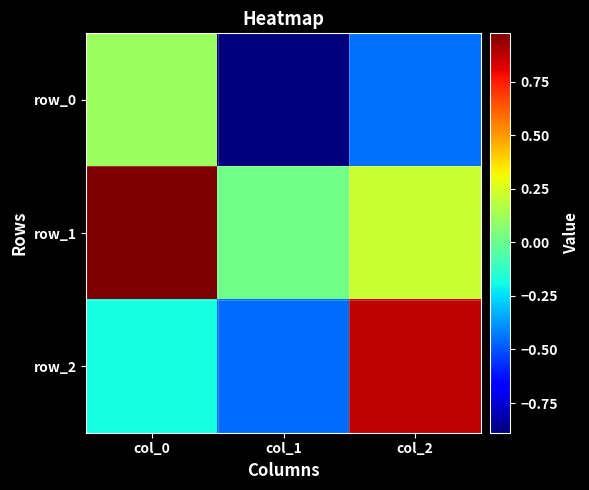

What is the difference between the highest and lowest values at col_1?

0.9